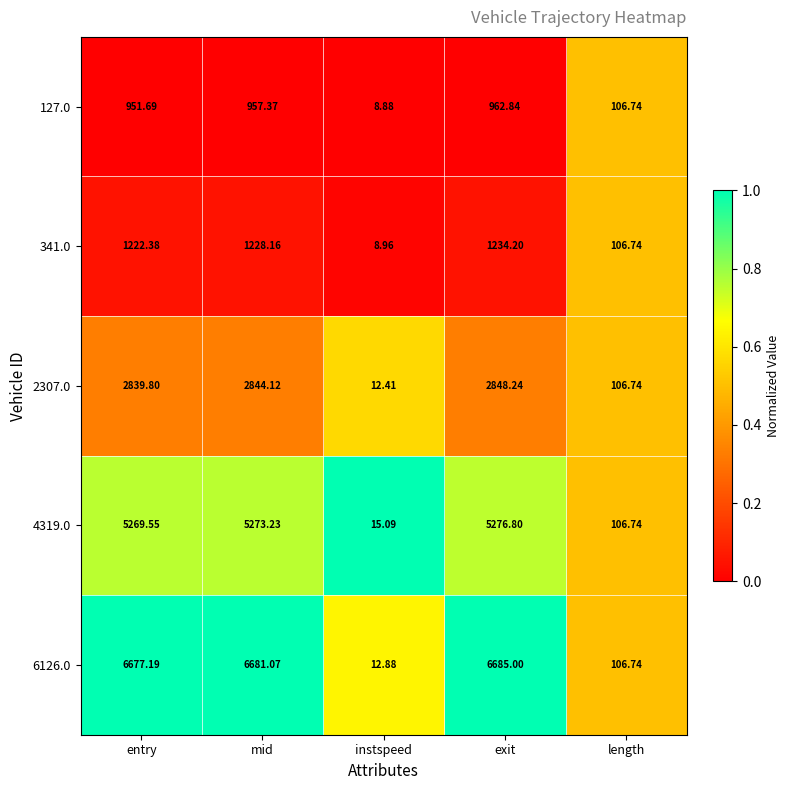

How many series are shown in this chart?

5